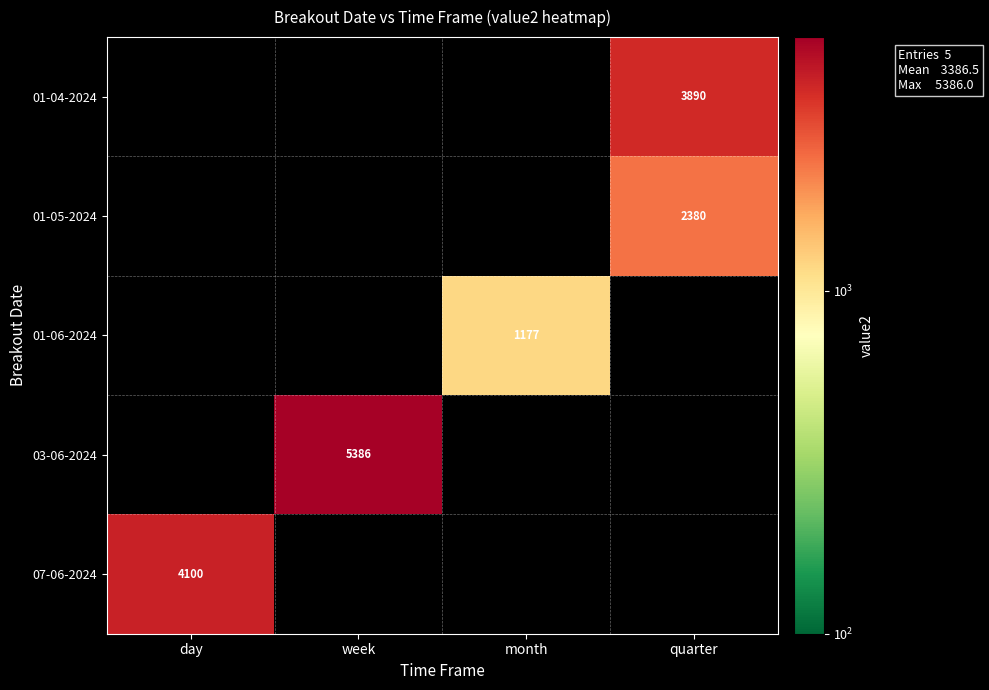

Is the value of 01-06-2024 at month greater than the value of 01-04-2024 at quarter?

No